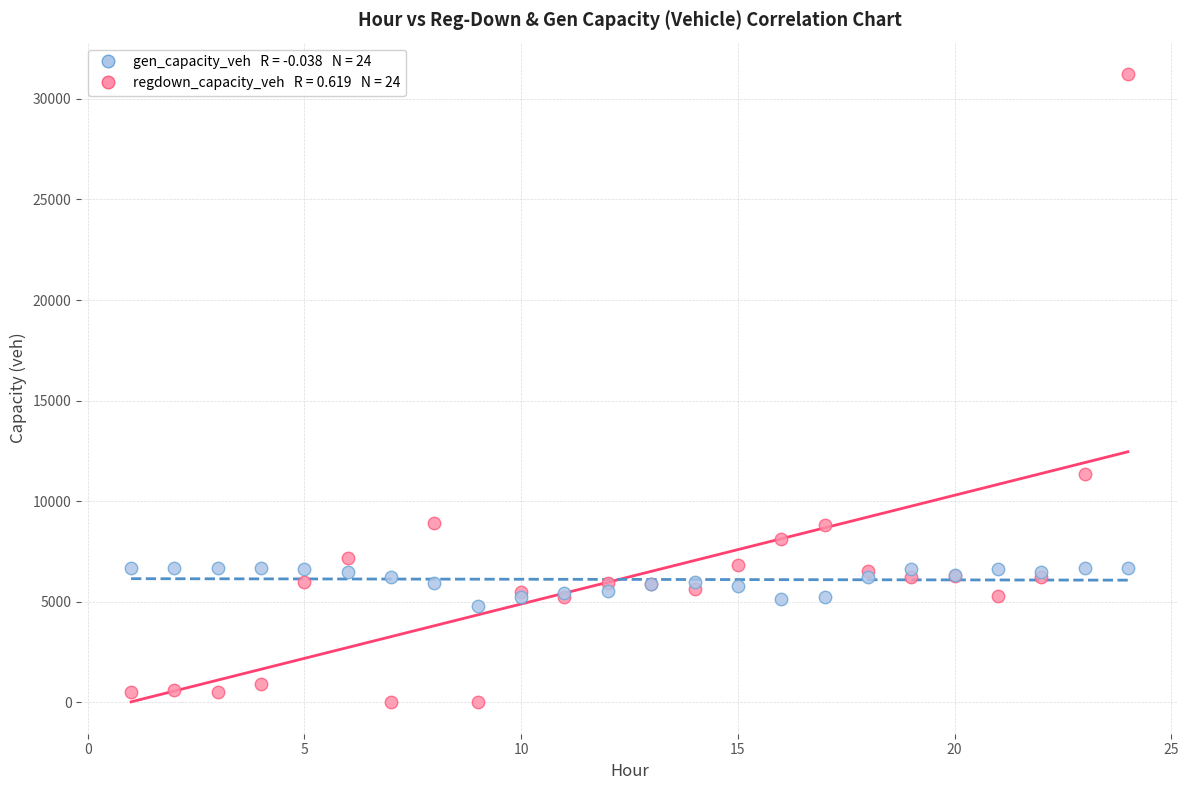

Across all series, what Y value is closest to 15617?

11356.7